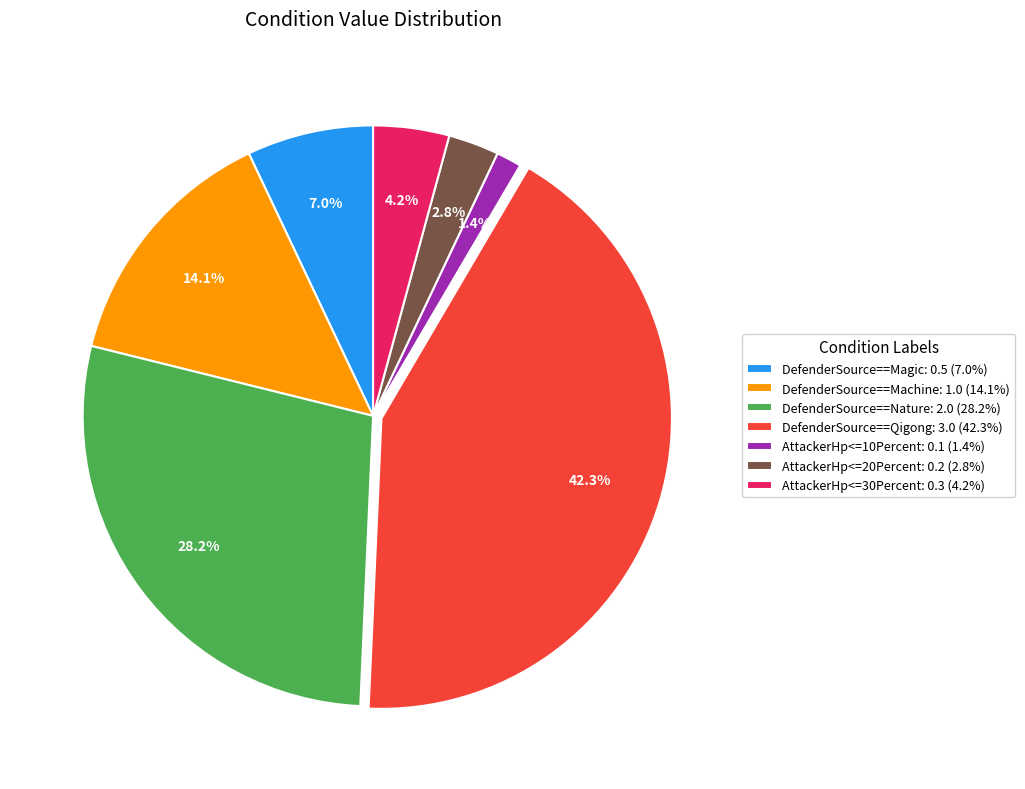

What percentage is NOT represented by DefenderSource==Machine?

85.9%